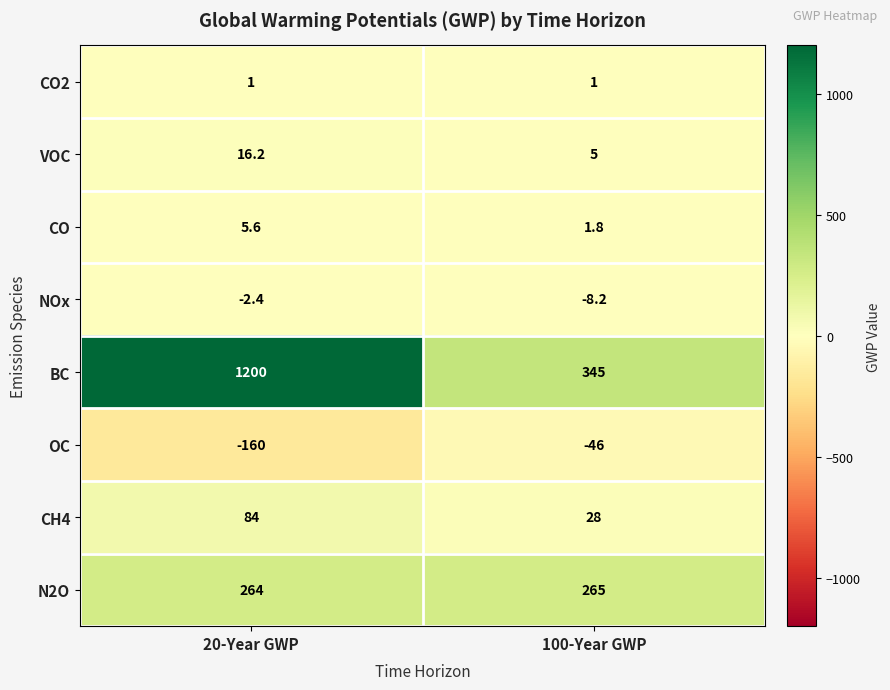

What is the total value across all series at 20-Year GWP?

1408.4